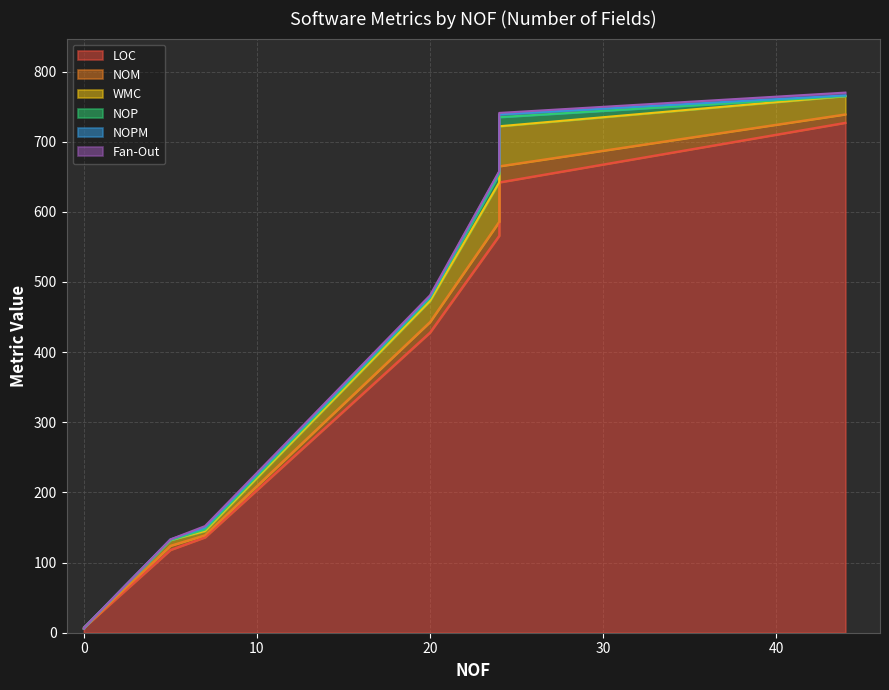

Which series has the widest spread of values?

LOC